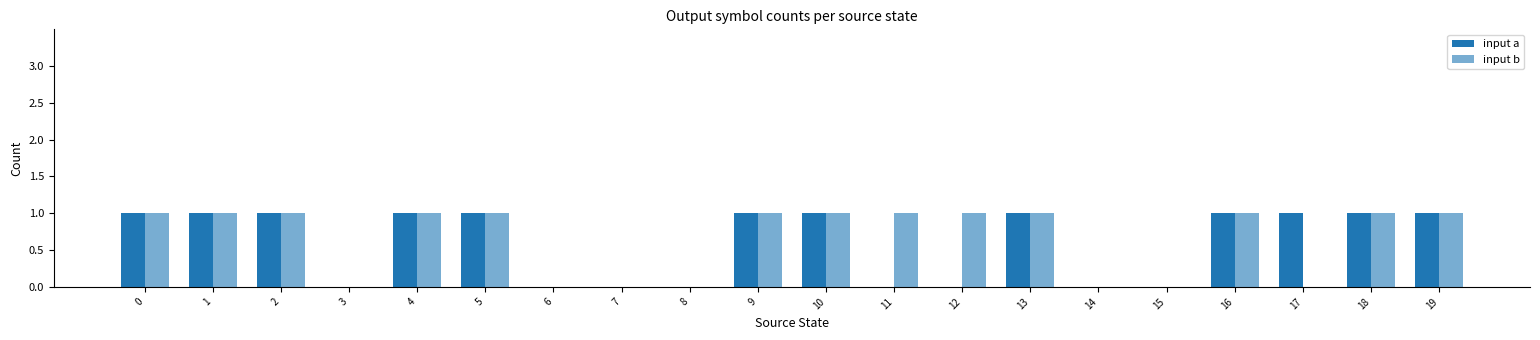

Where is input b nearest to the value 0?

3